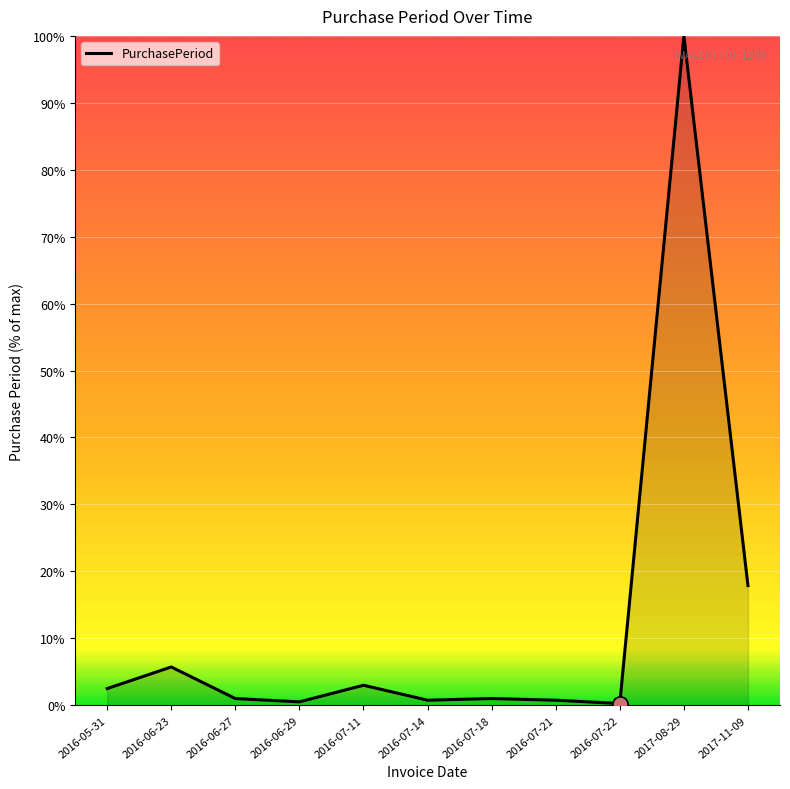

Between 2016-07-14 and 2017-08-29, which is larger?

2017-08-29